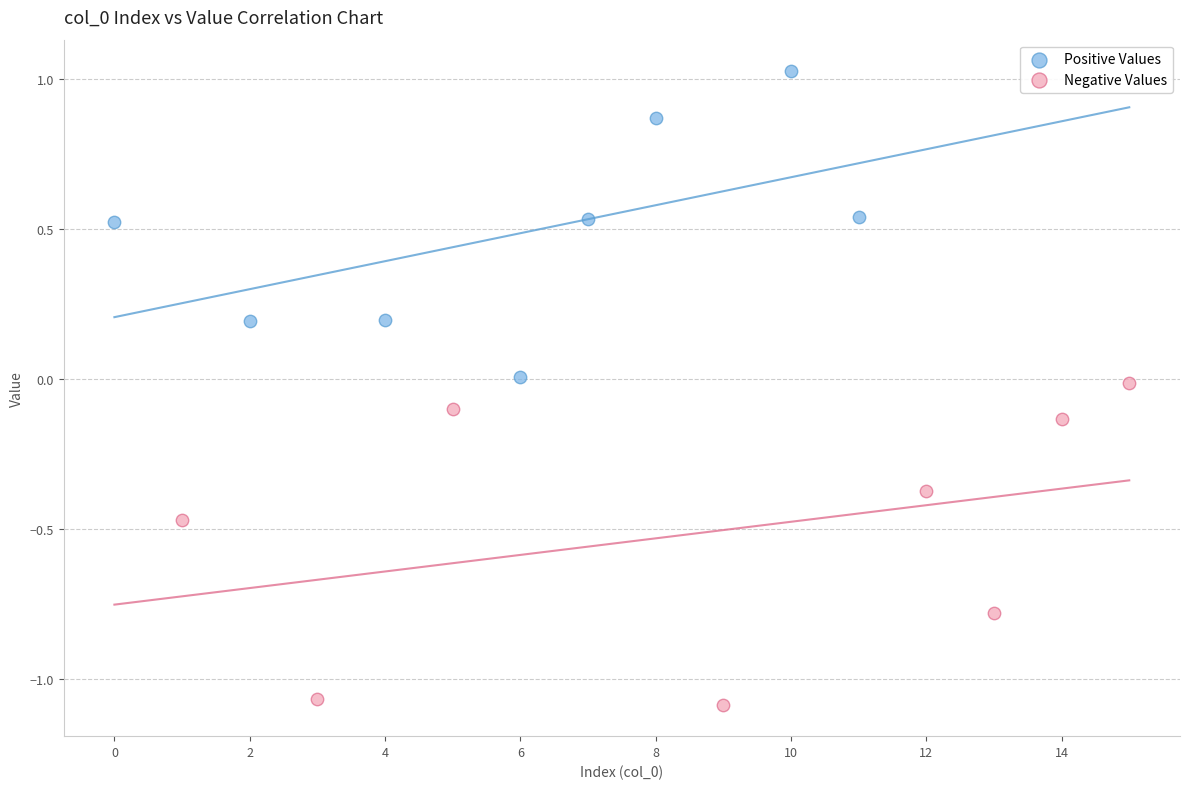

Which series contains the lowest Y value?

Negative Values